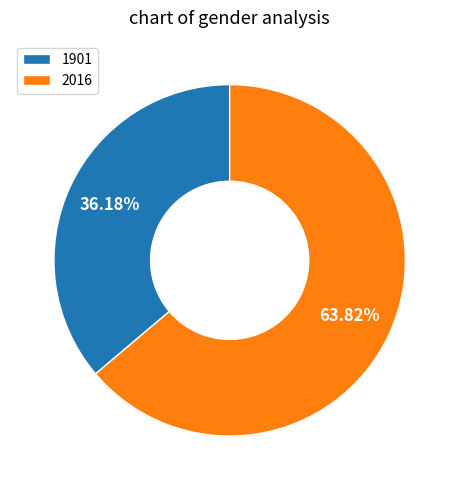

True or false: 2016 accounts for 64% of the total.

True